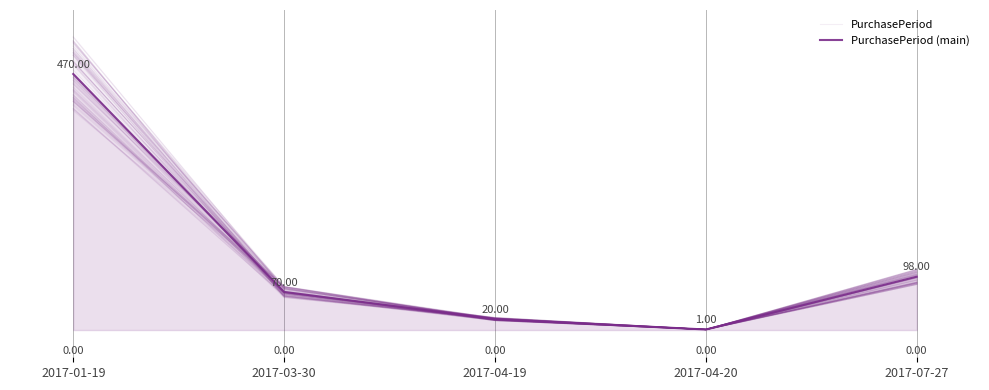

Where is the first local minimum for PurchasePeriod?

2017-04-20